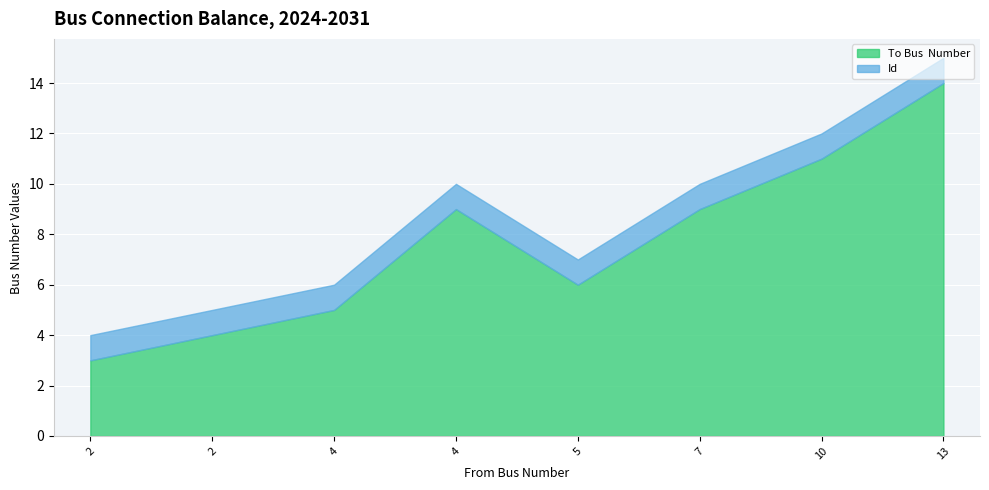

What is the minimum value shown in the chart?

1